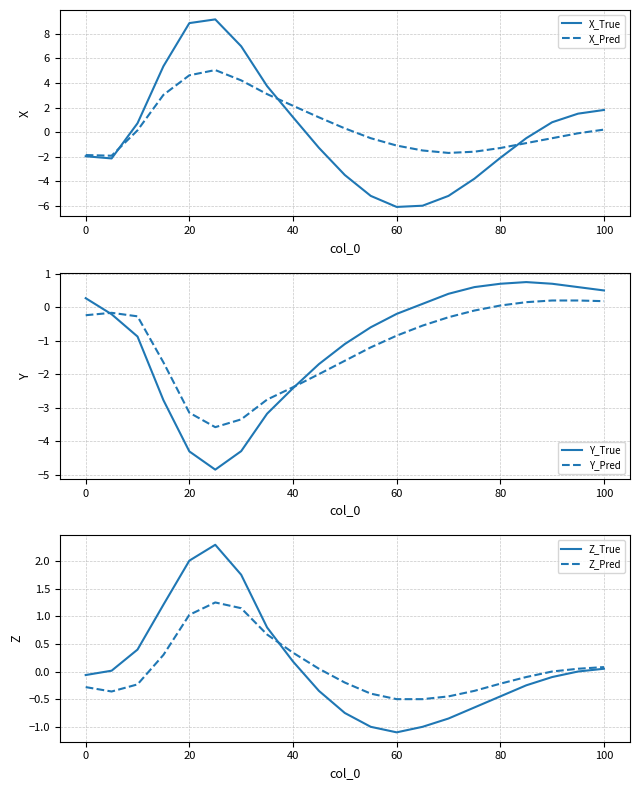

Which series has the largest total across all categories?

X_Pred